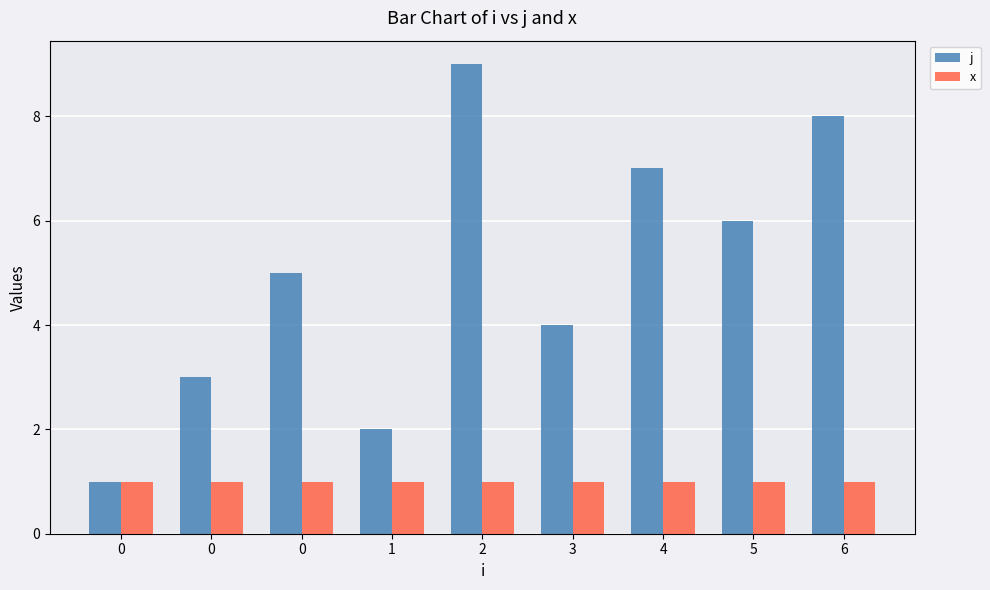

How many data points in j are less than 5?

4